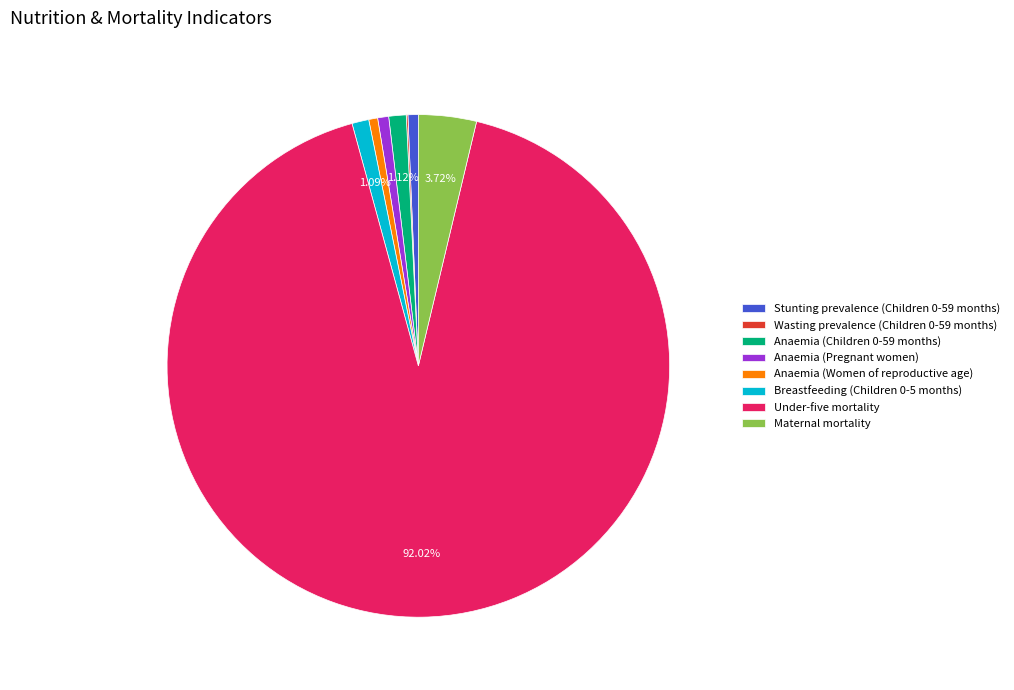

Do Anaemia (Pregnant women) and Breastfeeding (Children 0-5 months) together represent more than half of the pie?

No